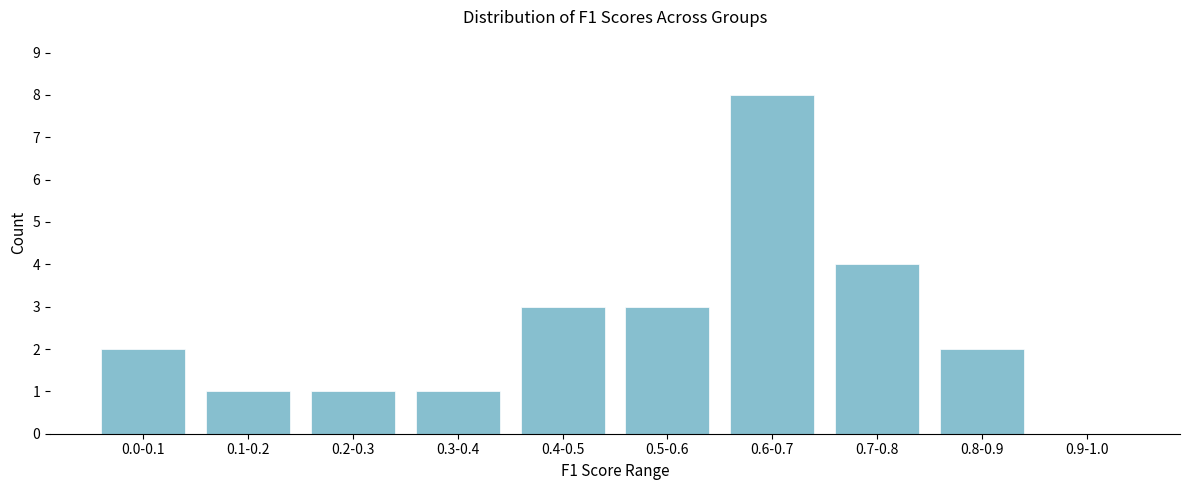

Reading left to right, what are all the values shown in this chart?

0.0-0.1=2	0.1-0.2=1	0.2-0.3=1	0.3-0.4=1	0.4-0.5=3	0.5-0.6=3	0.6-0.7=8	0.7-0.8=4	0.8-0.9=2	0.9-1.0=0